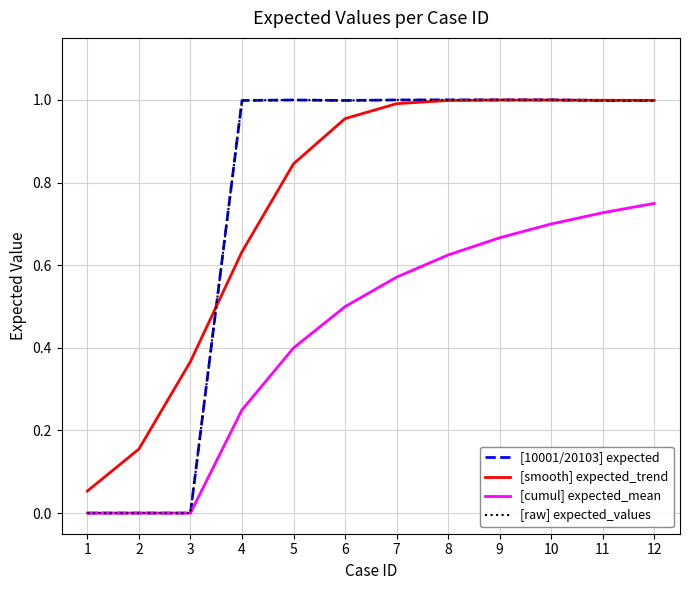

True or false: [cumul] expected_mean and [raw] expected_values intersect in this chart.

False